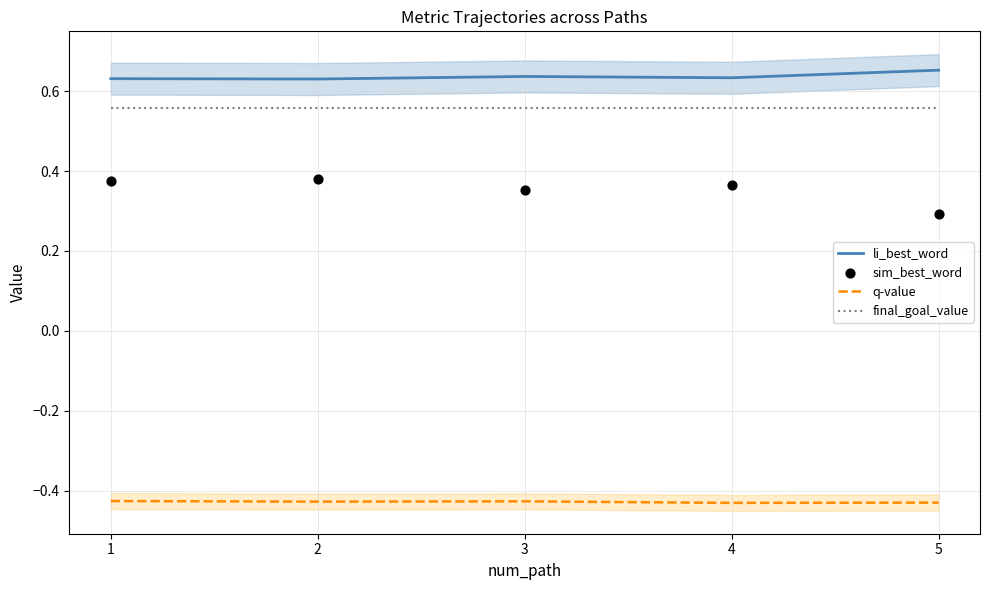

What are all the series names shown in the legend?

li_best_word, q-value, final_goal_value, sim_best_word